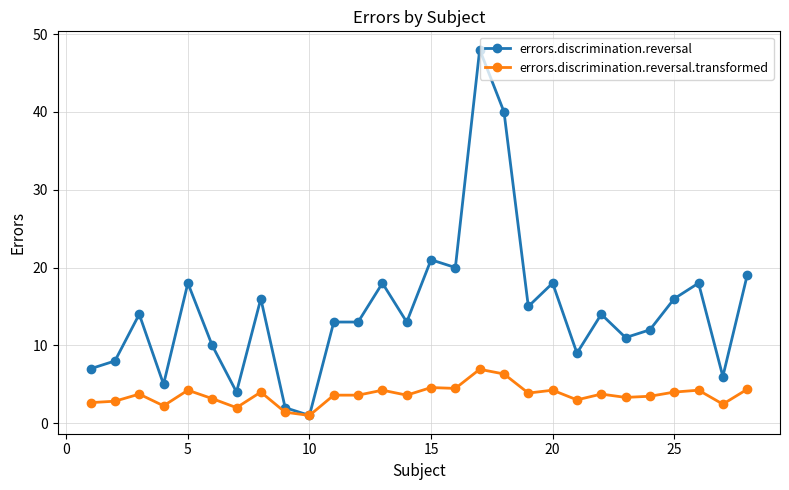

Which series has the largest range (max minus min)?

errors.discrimination.reversal